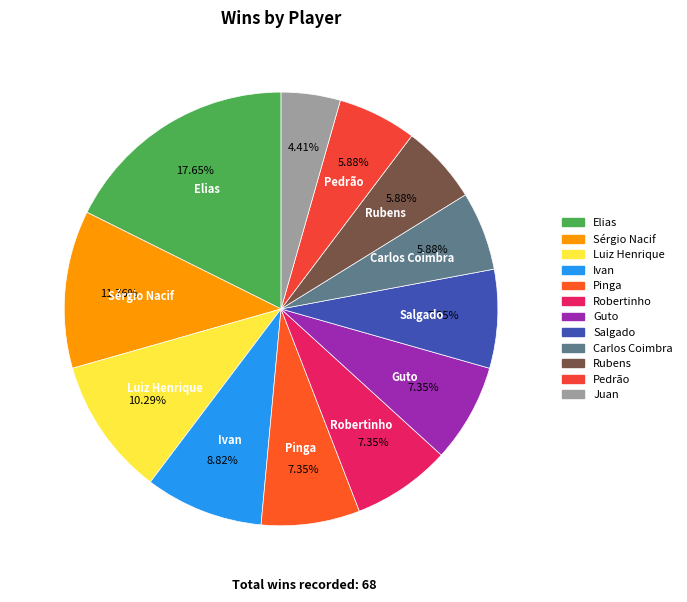

To the nearest percent, what is the combined percentage of Carlos Coimbra and Pedrão?

12%